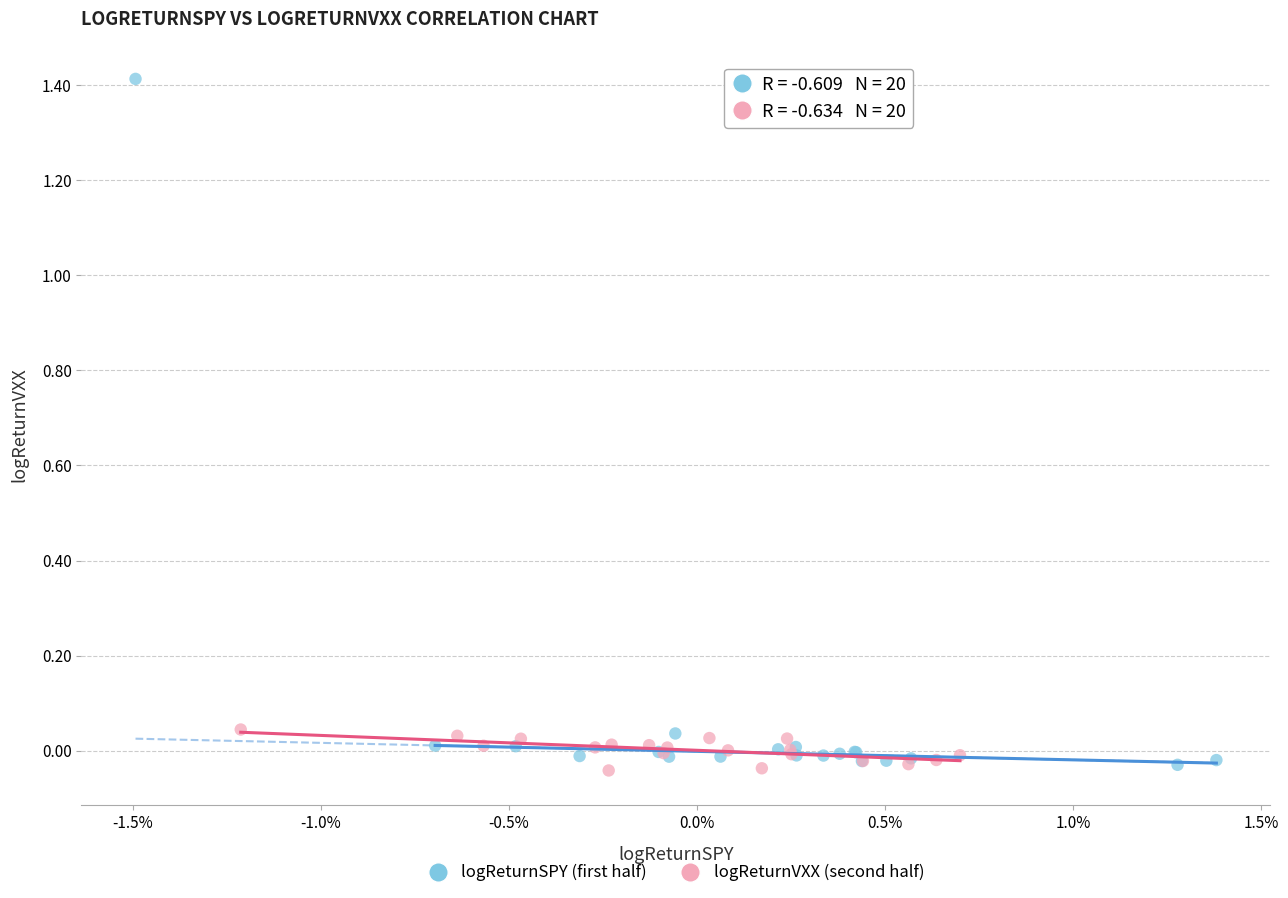

Which series reaches the maximum Y coordinate?

logReturnSPY (first half)